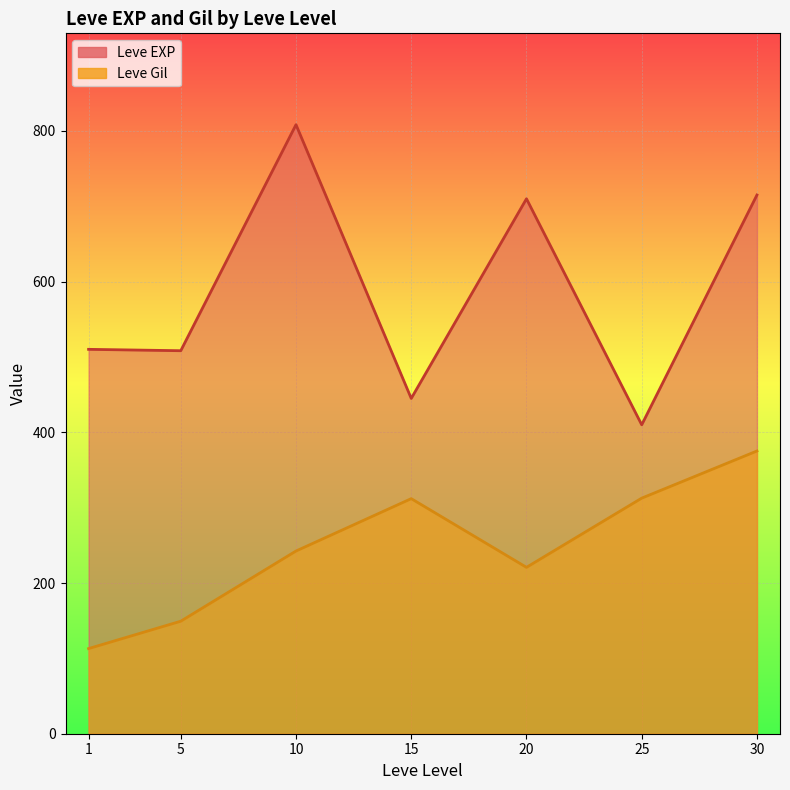

True or false: Leve Gil and Leve EXP intersect in this chart.

True